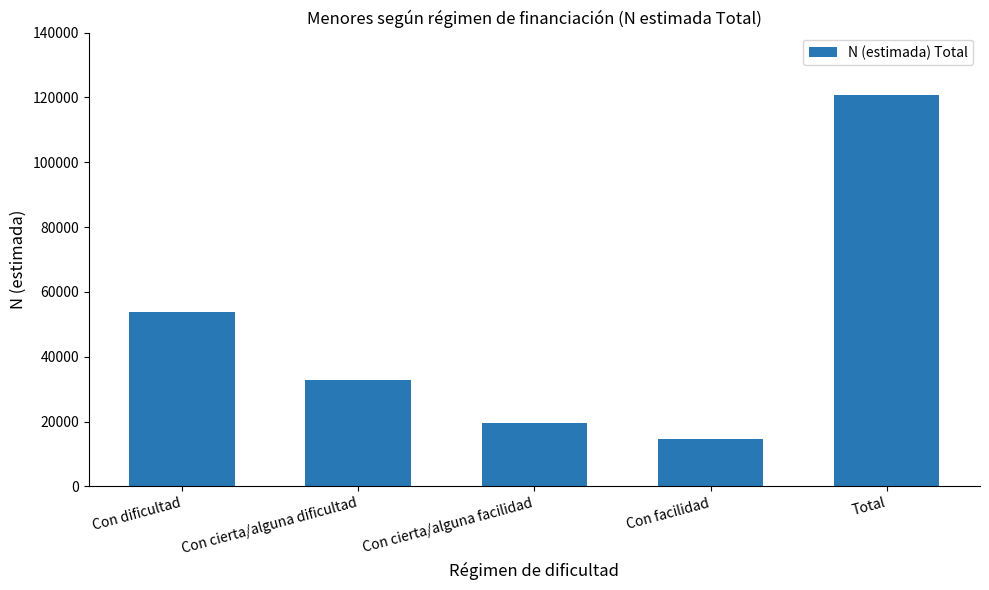

List the labels in order of value, largest first.

Total, Con dificultad, Con cierta/alguna dificultad, Con cierta/alguna facilidad, Con facilidad